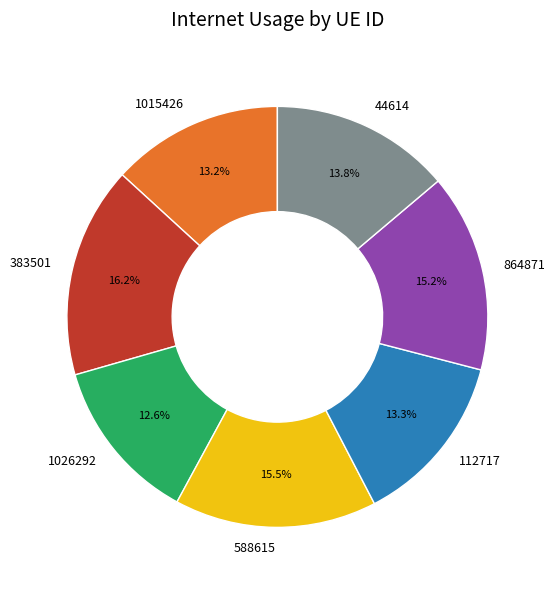

What is the smallest slice in the pie chart?

1026292